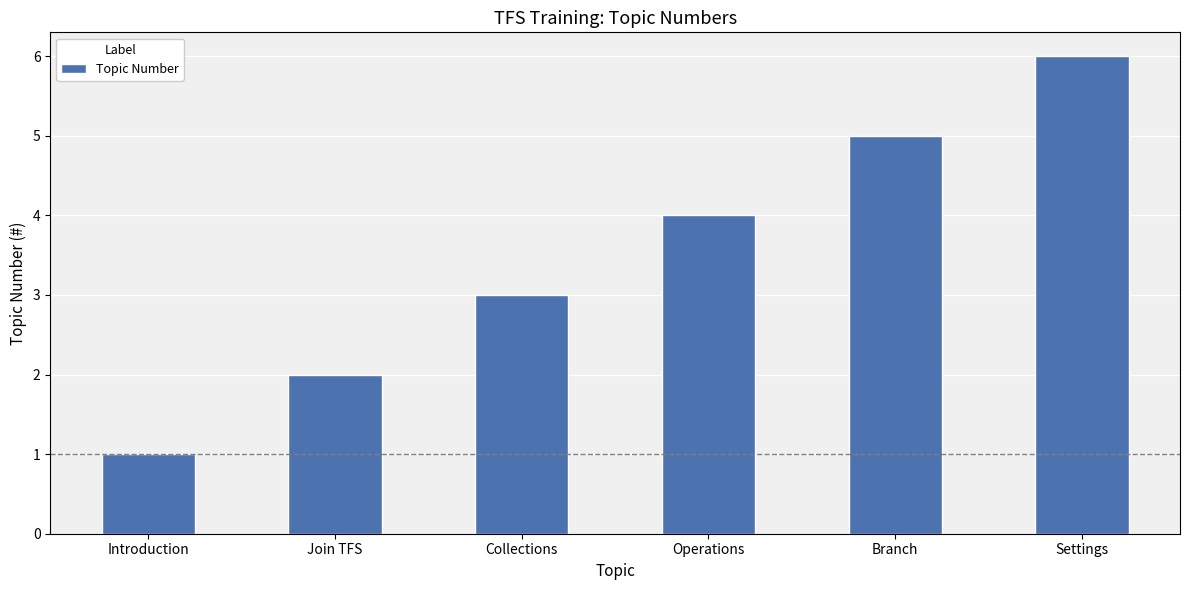

What is the value of the 4th bar from the left?

4